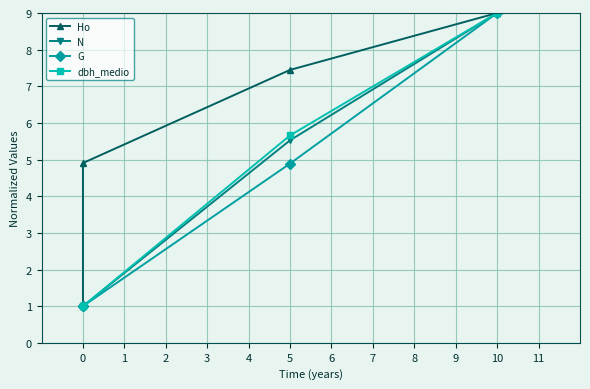

What is the difference between the N values at 5 and 10?

3.5